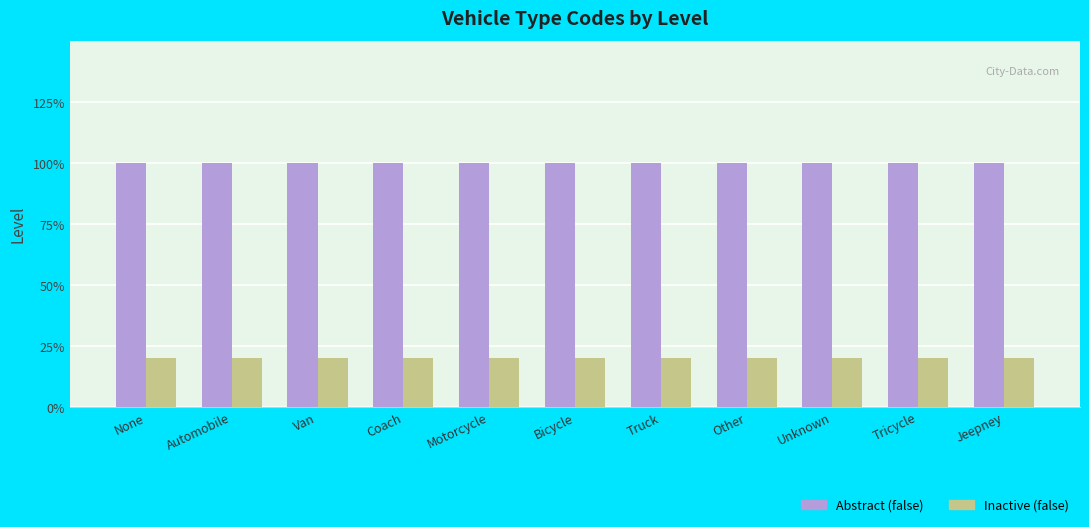

Does the chart contain any negative values?

No